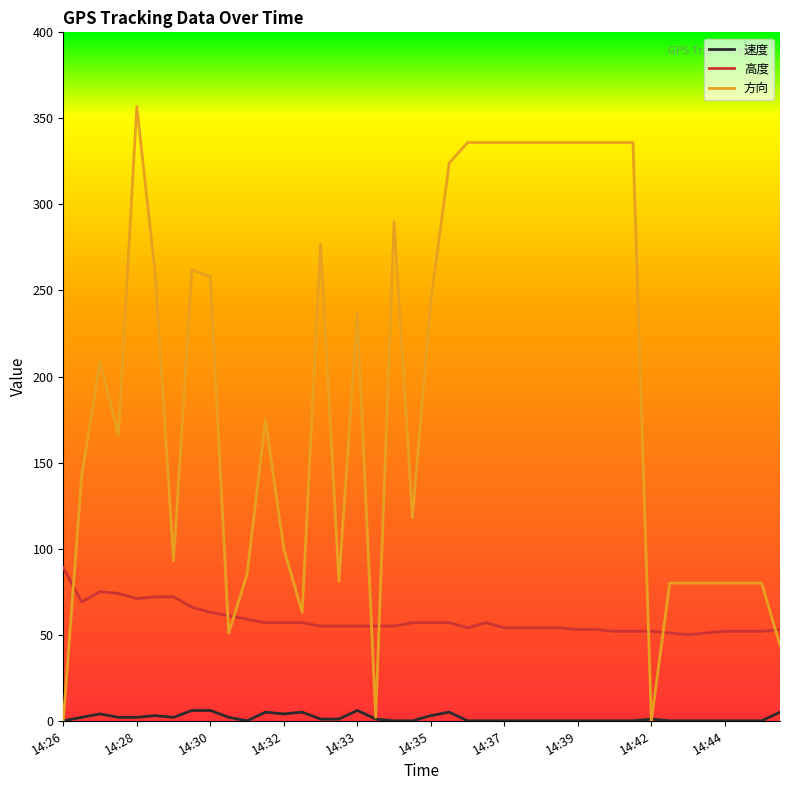

Which series has the widest spread of values?

方向